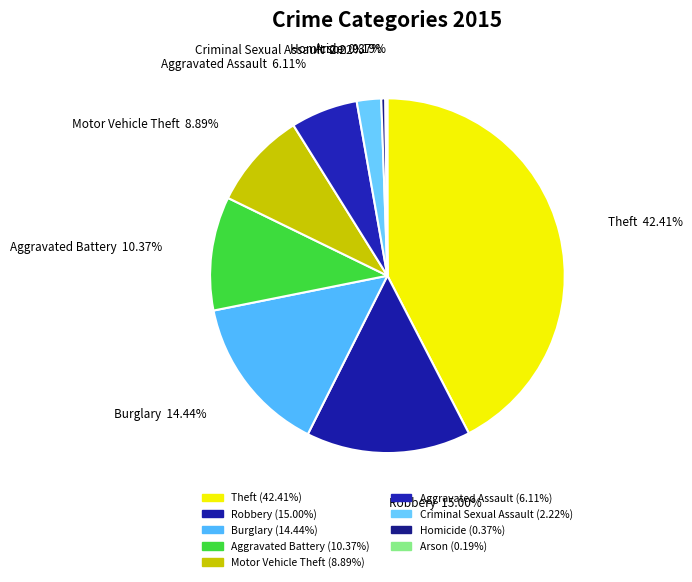

To the nearest percent, what is the combined percentage of Motor Vehicle Theft and Burglary?

23%